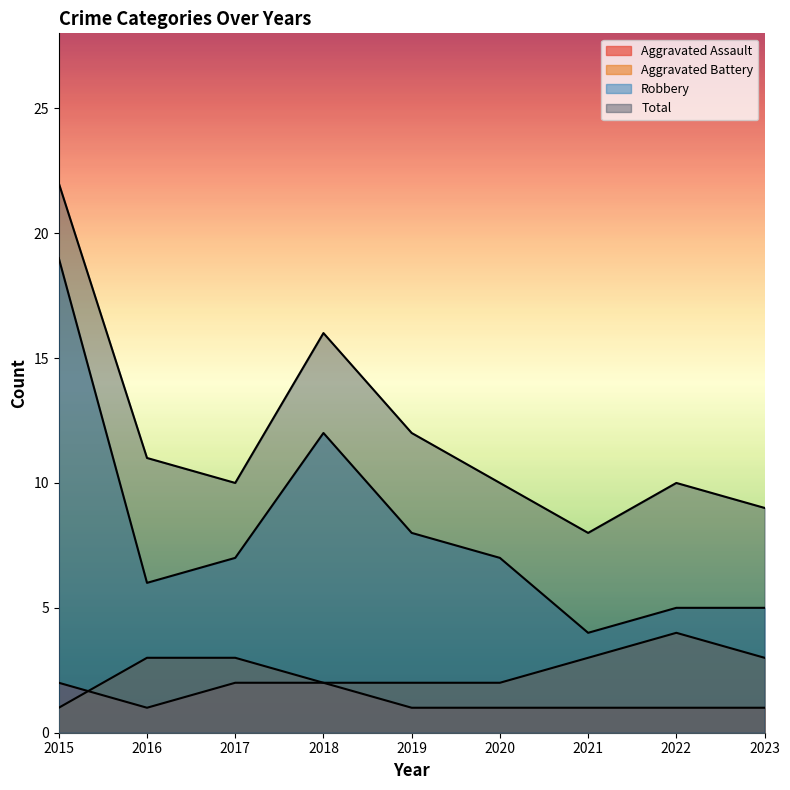

List the series in order of their peak value, lowest first.

Aggravated Assault, Aggravated Battery, Robbery, Total